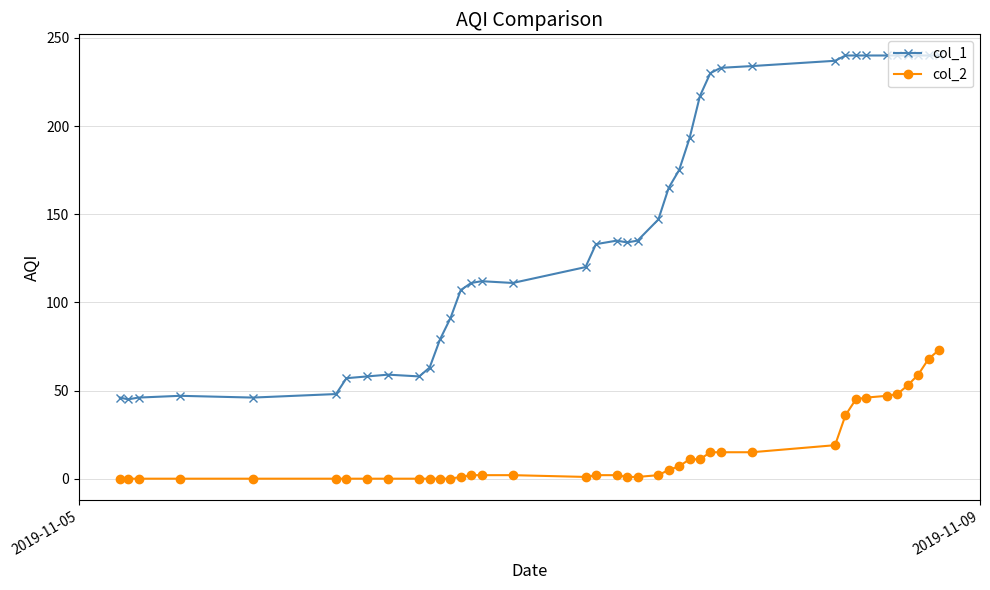

What is the greatest value displayed?

240